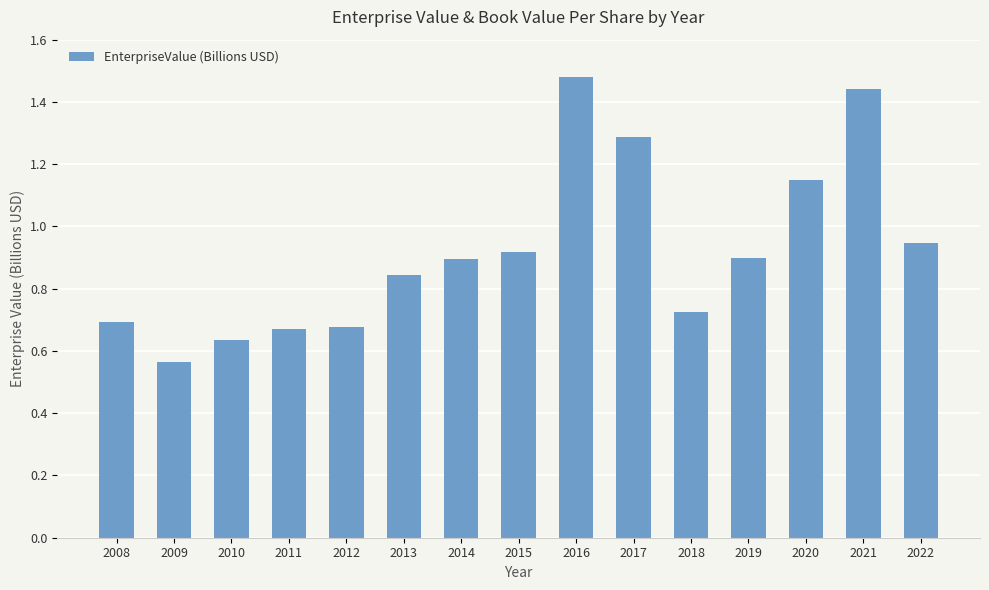

The value at 2018 is 0.7. True or false?

True